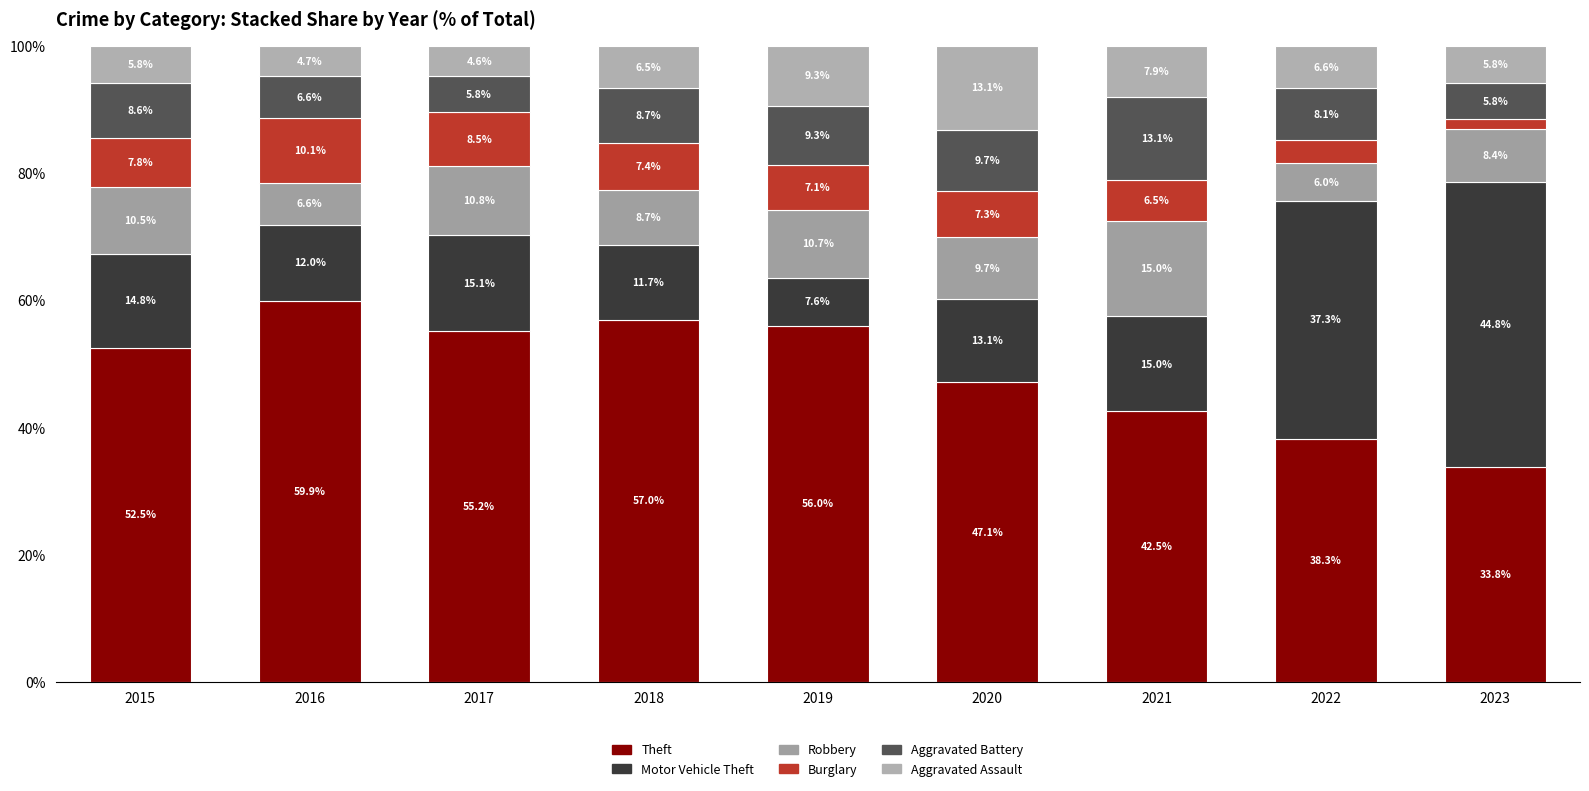

Which has a higher value, 2020 or 2021?

2020